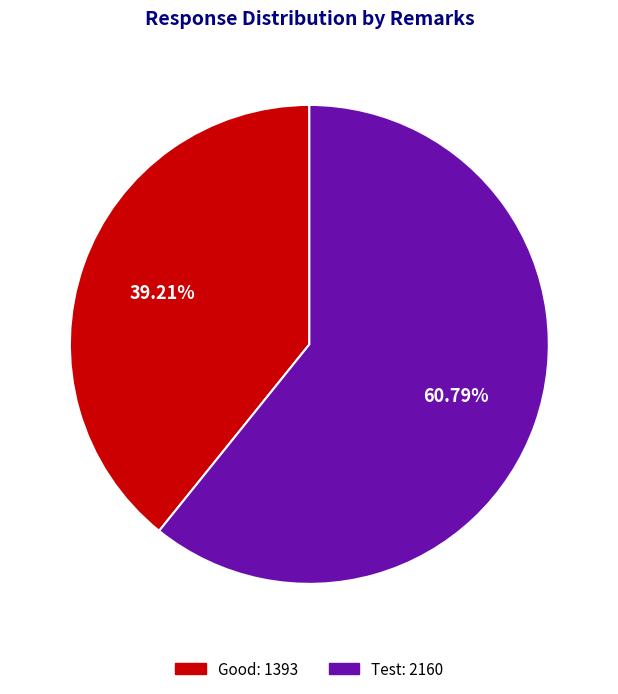

Does any single category account for the majority?

Yes